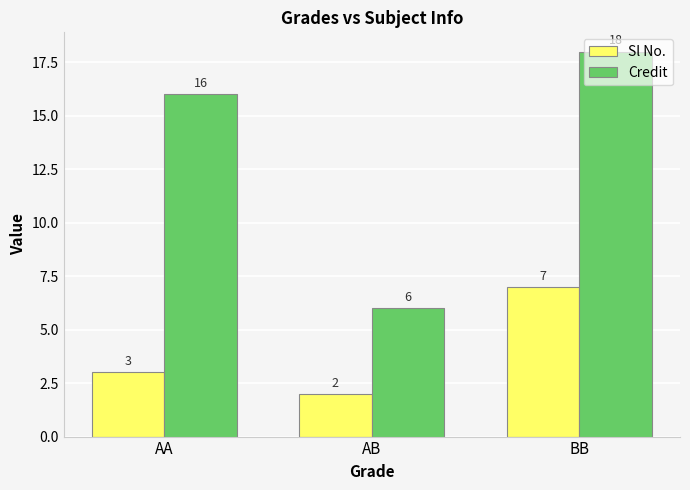

The value of Credit at BB is 18. True or false?

True